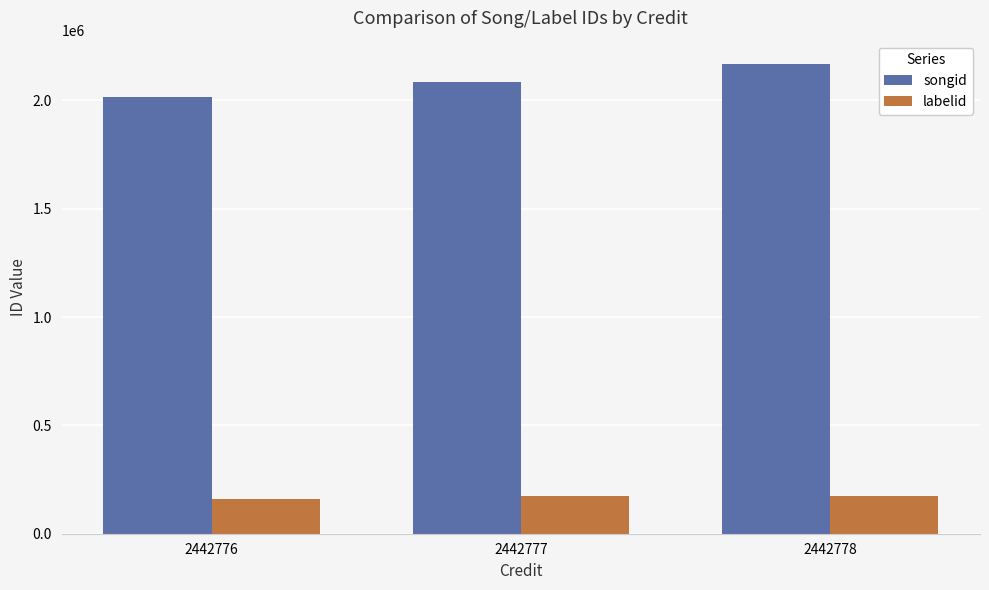

What is the difference between the songid values at 2442776 and 2442777?

68963